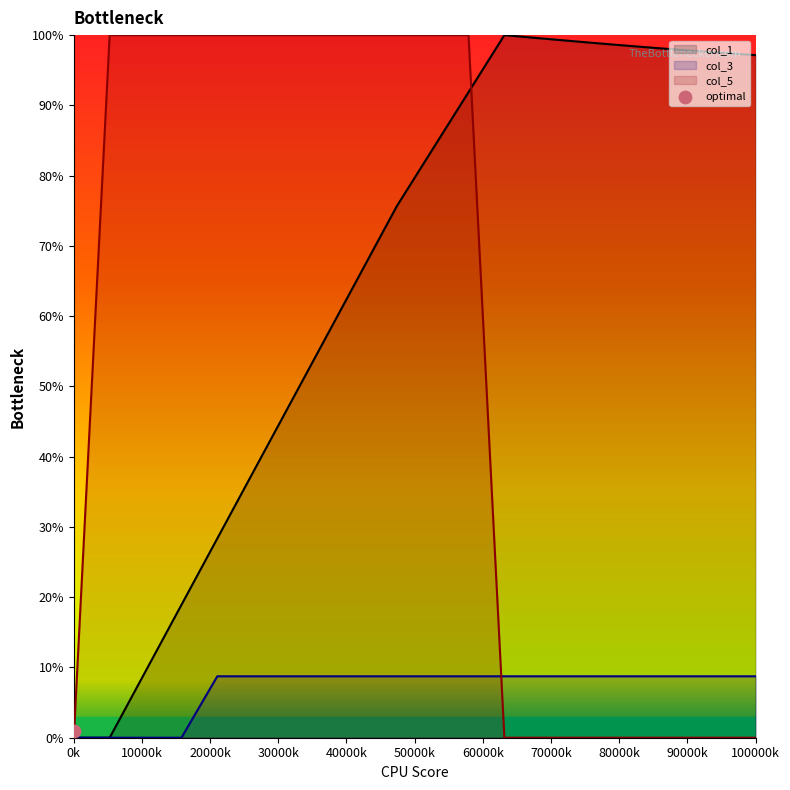

Which series has the widest spread of Y values?

col_1